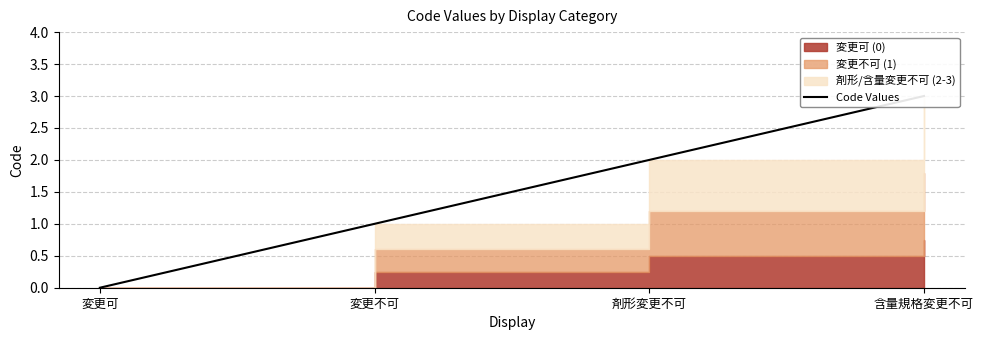

Rank the categories by value from highest to lowest.

含量規格変更不可, 剤形変更不可, 変更不可, 変更可